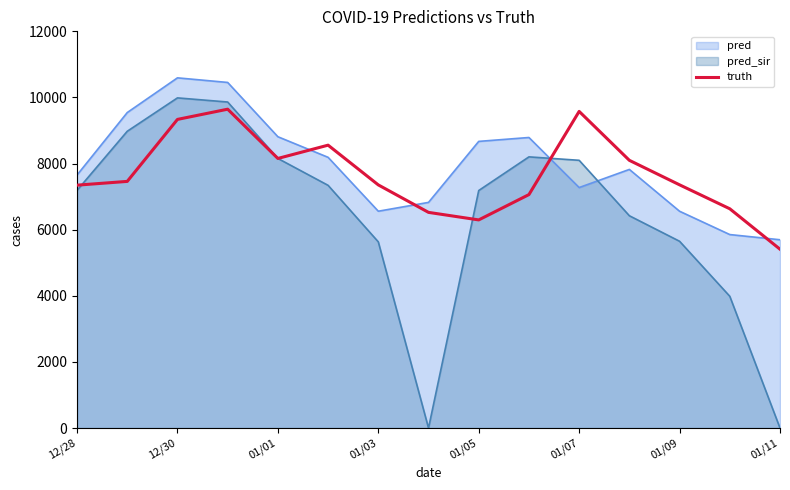

What is the highest value of the pred series?

10593.0